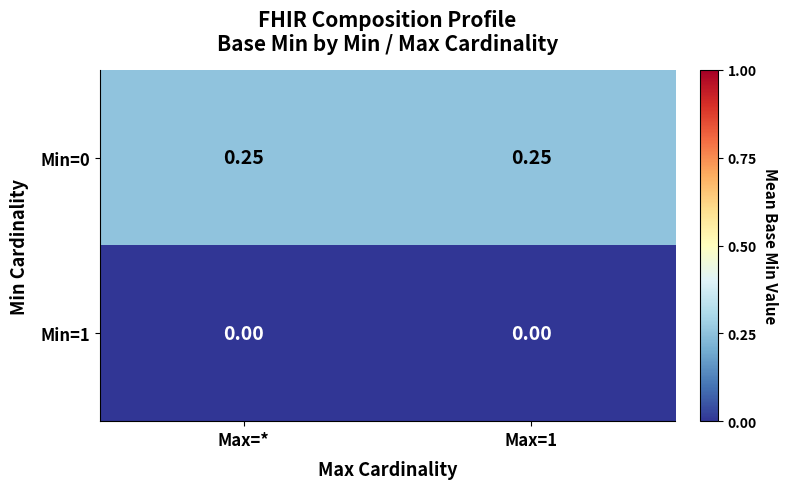

Reading left to right, what are all the values shown in this chart?

row_0: Max=*=0.2	Max=1=0.2
row_1: Max=*=0.0	Max=1=0.0